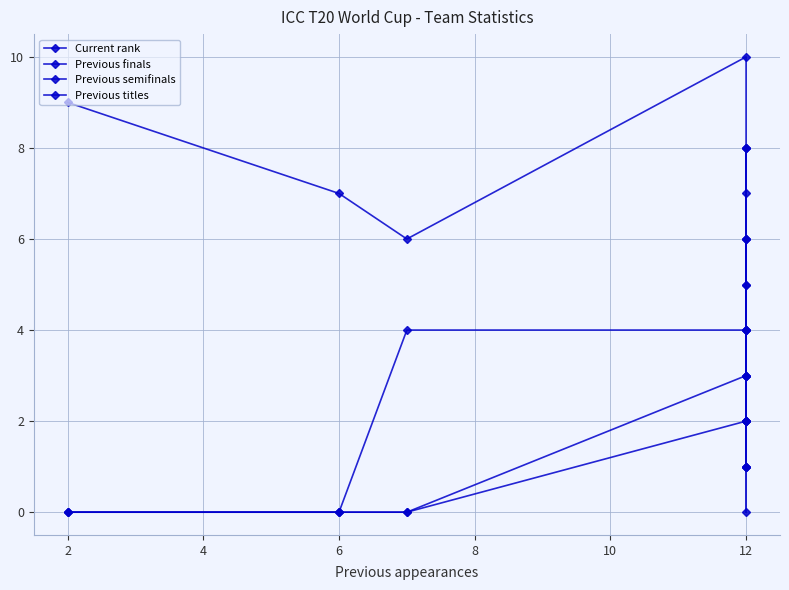

Read the Previous finals value at 12.

3